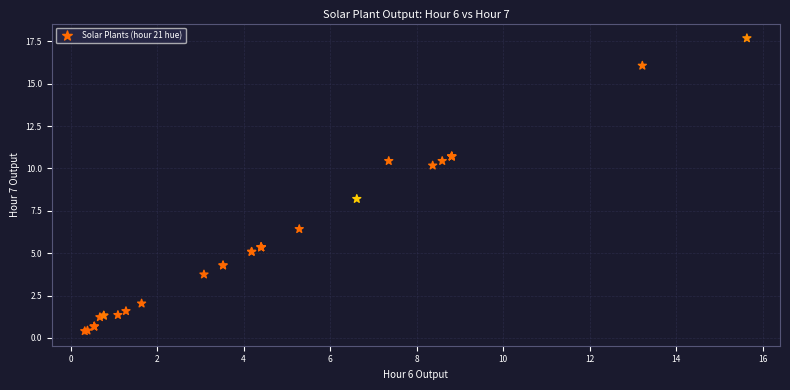

What Y value in the scatter plot is closest to 9?

8.2